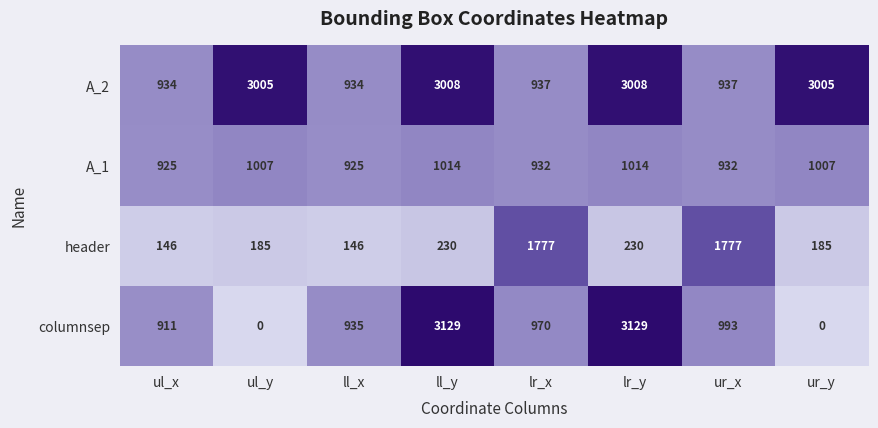

What is the maximum value for header?

1777